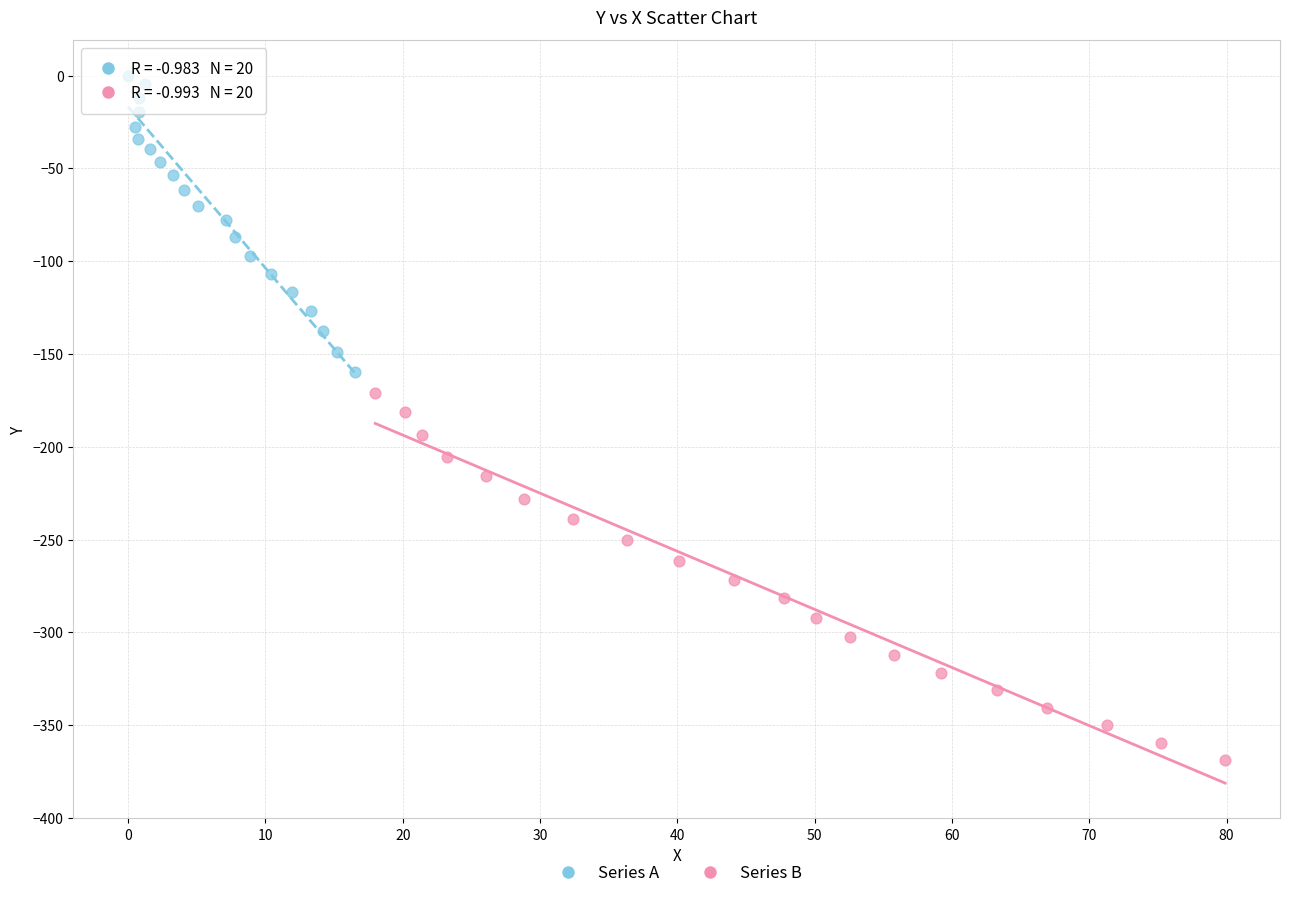

Which series reaches the minimum Y coordinate?

Series B